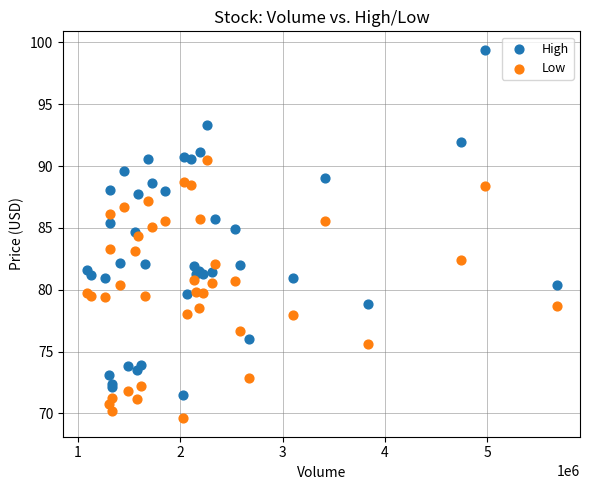

Which series has the widest spread of Y values?

High